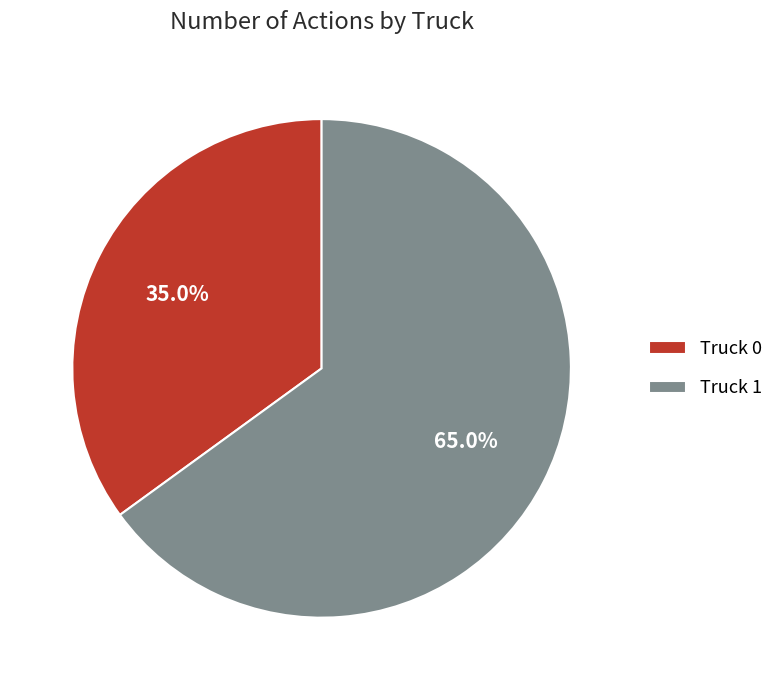

To the nearest percent, what percentage of the pie is Truck 1?

65%